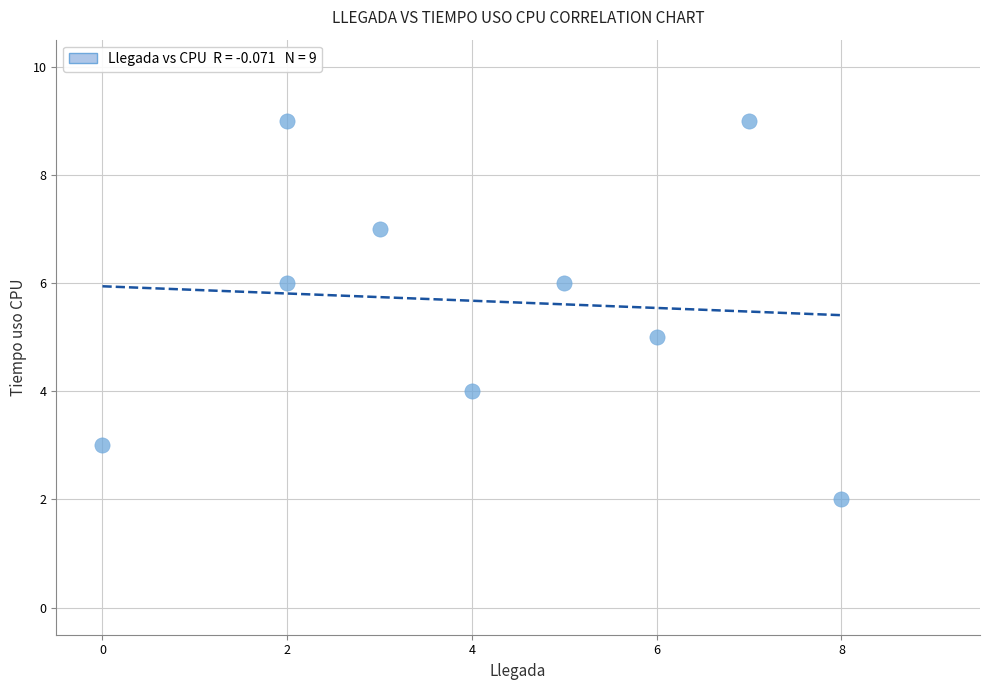

What is the range of X values (max minus min)?

8